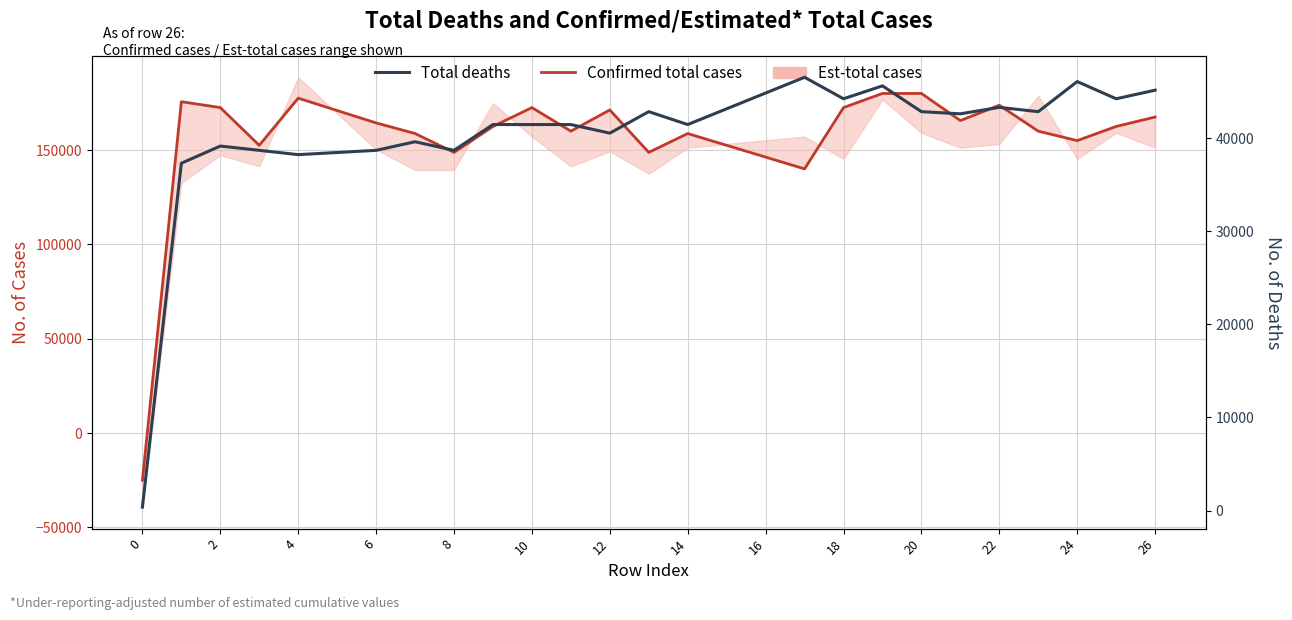

What is the average value of the Total deaths series?

40352.1